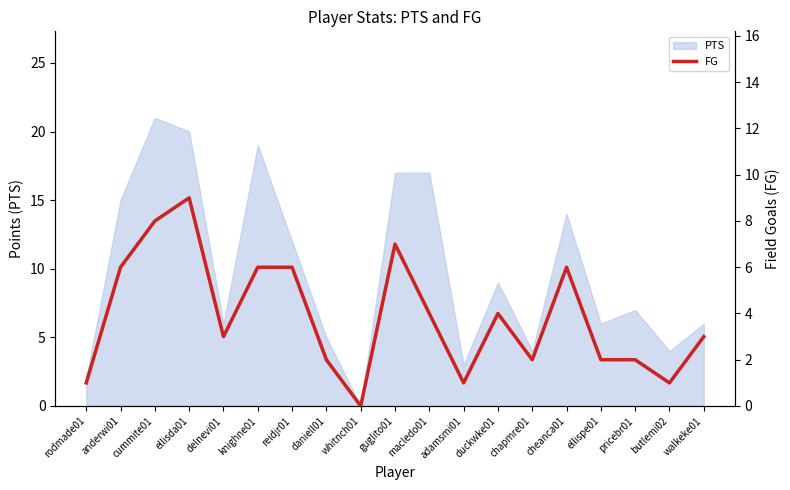

At which label is PTS closest to 10?

duckwke01